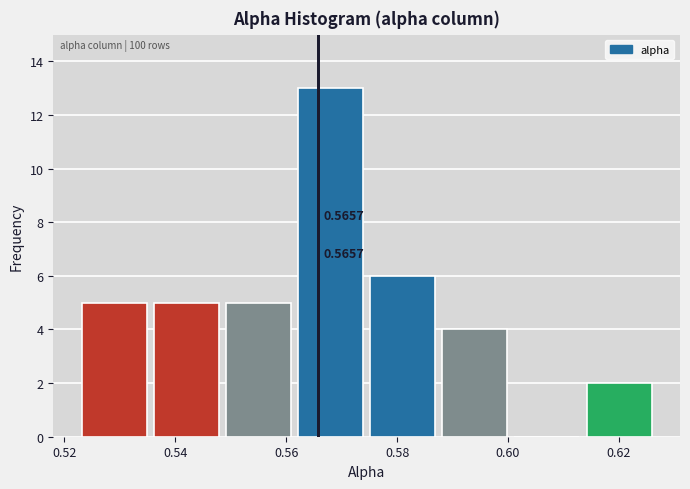

Over which range of the x-axis is the bar tallest?

0.562 to 0.576